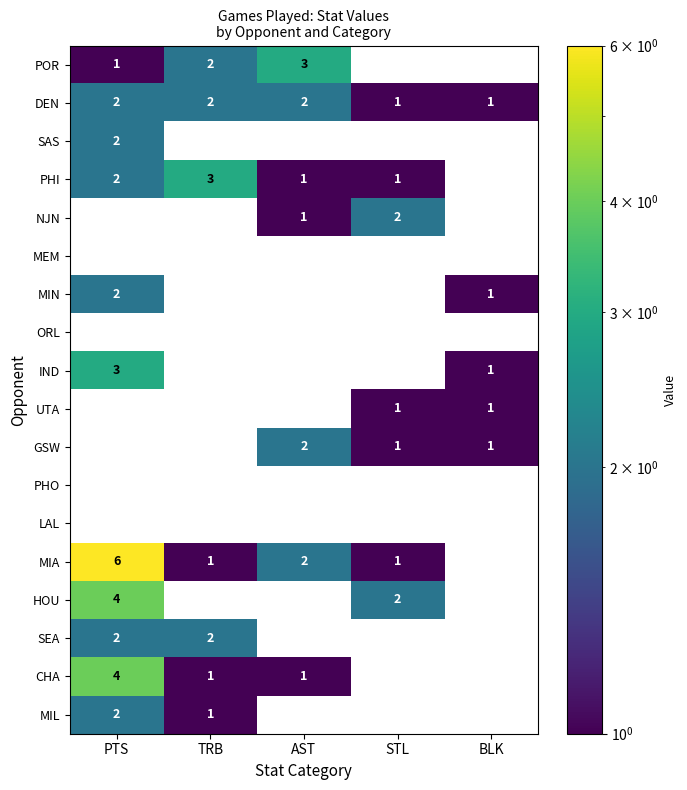

True or false: MIA has a value of 1 at AST.

False